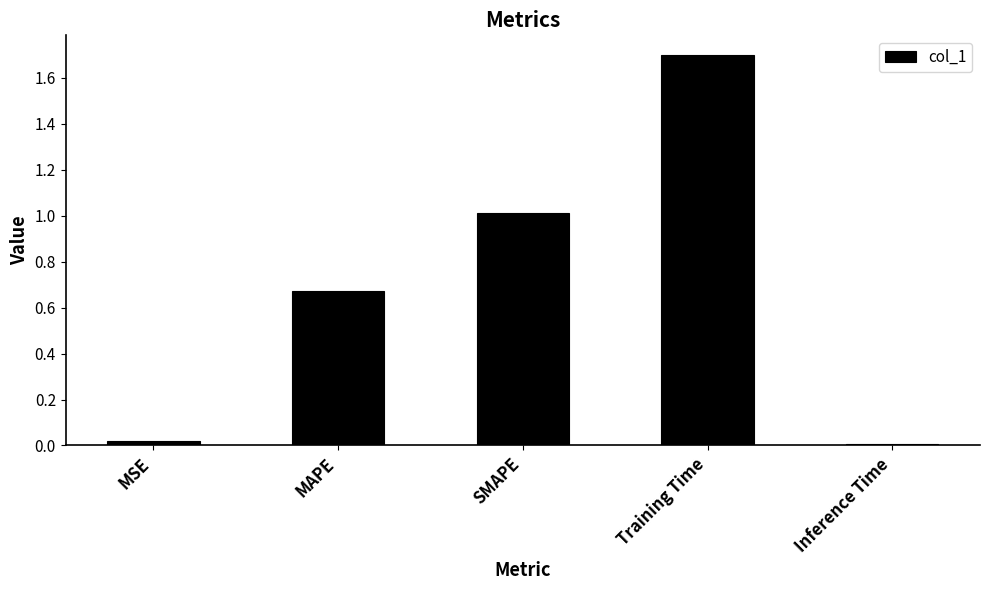

What is the label of the 2nd bar from the left?

MAPE